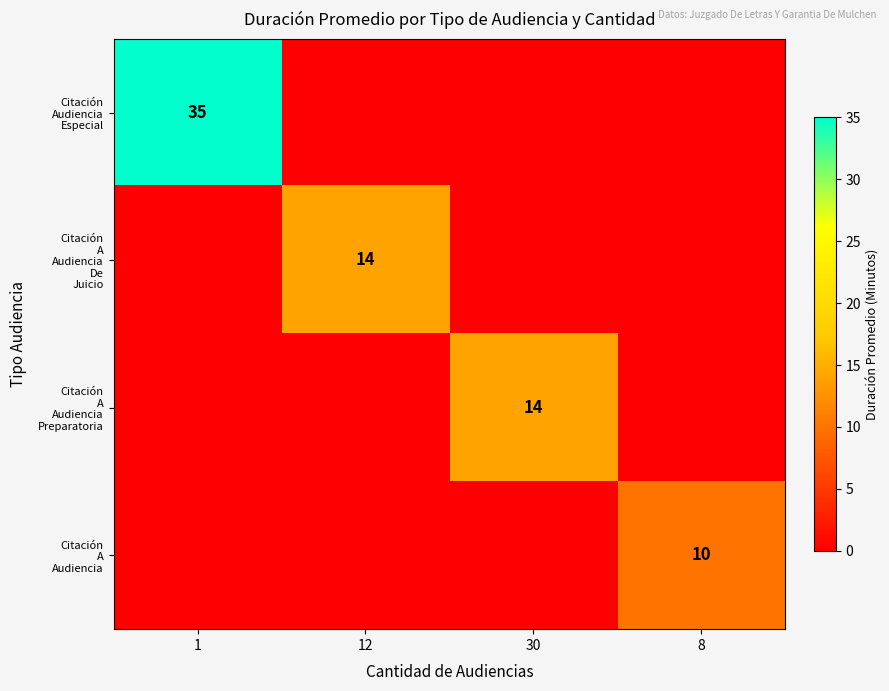

At which label is Citación A Audiencia closest to 5?

1